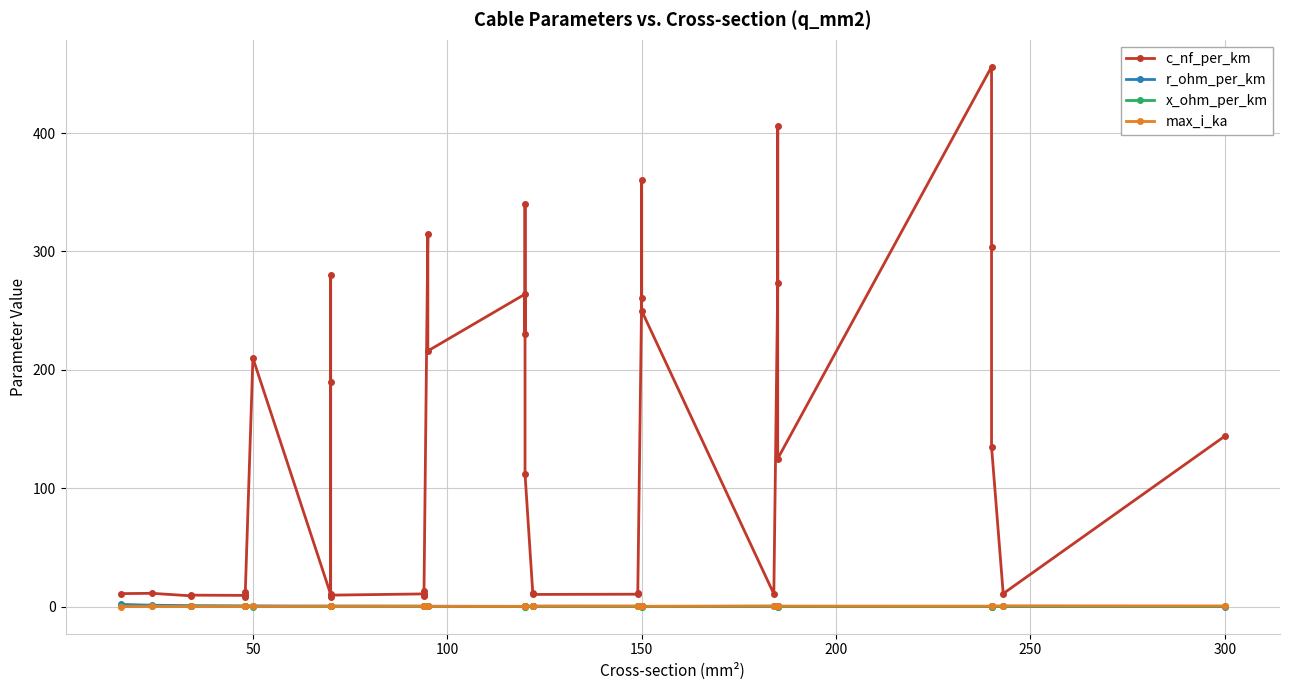

Does the chart display data point markers on the line(s)?

Yes